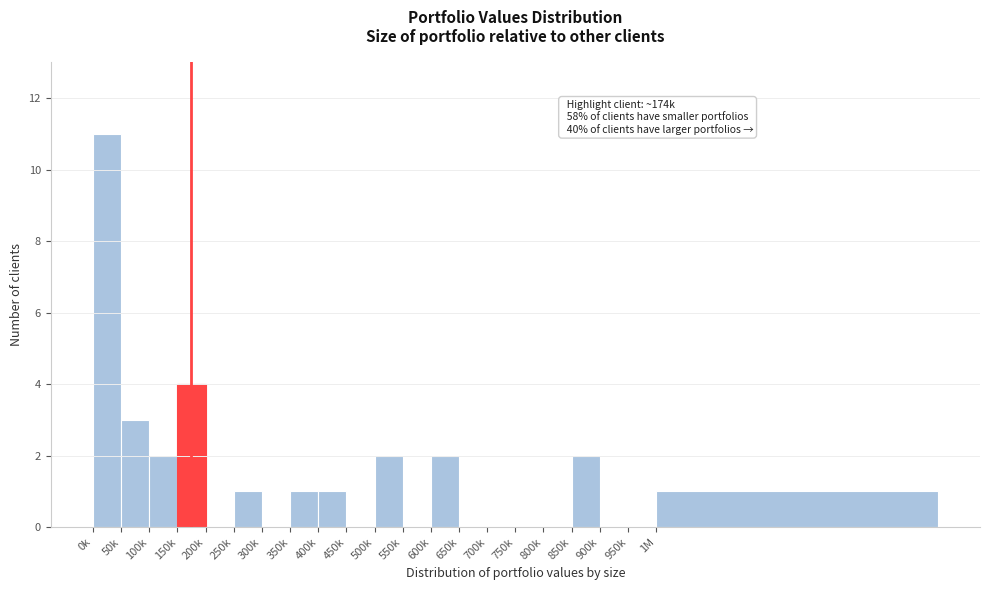

Reading right to left, what are all the values shown in this chart?

1M=1	950k=0	900k=0	850k=2	800k=0	750k=0	700k=0	650k=0	600k=2	550k=0	500k=2	450k=0	400k=1	350k=1	300k=0	250k=1	200k=0	150k=4	100k=2	50k=3	0k=11